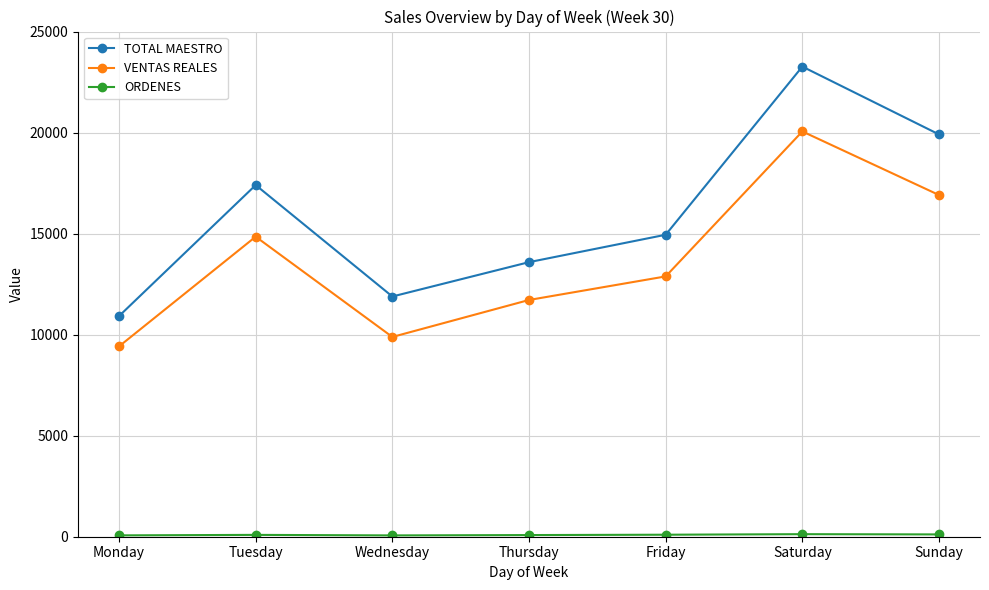

What is the approximate value of TOTAL MAESTRO at Thursday?

13588.0